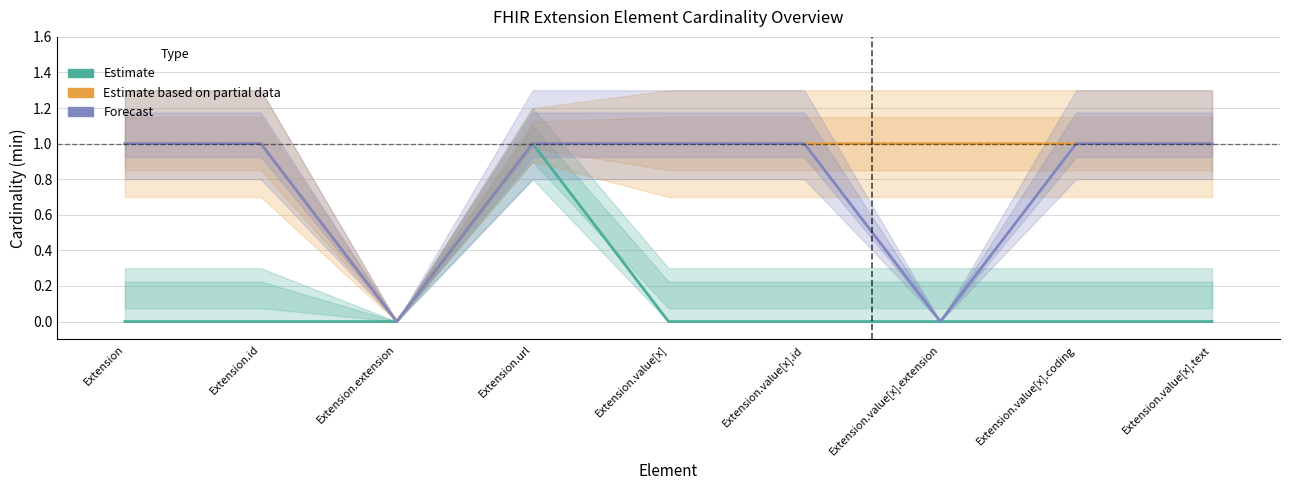

Which category has the lowest value in the Estimate based on partial data series?

Extension.extension